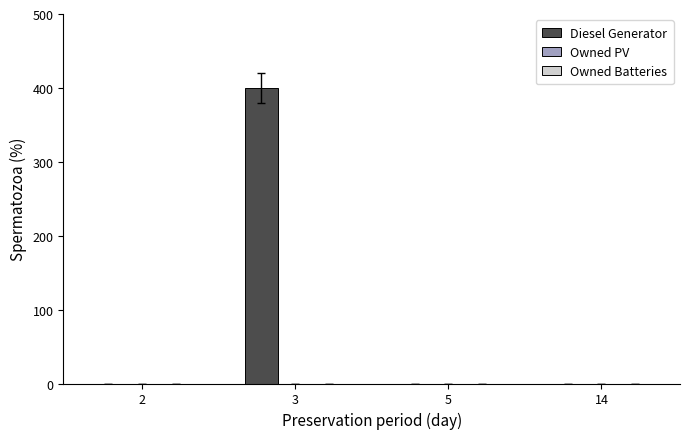

What is the maximum value shown in the chart?

400